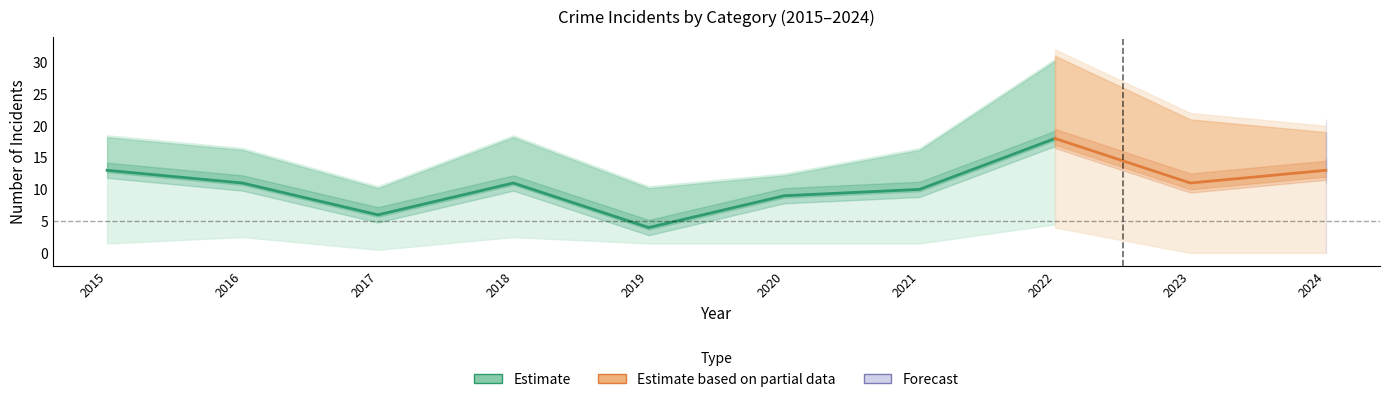

Which category has the highest value in the Robbery series?

2022